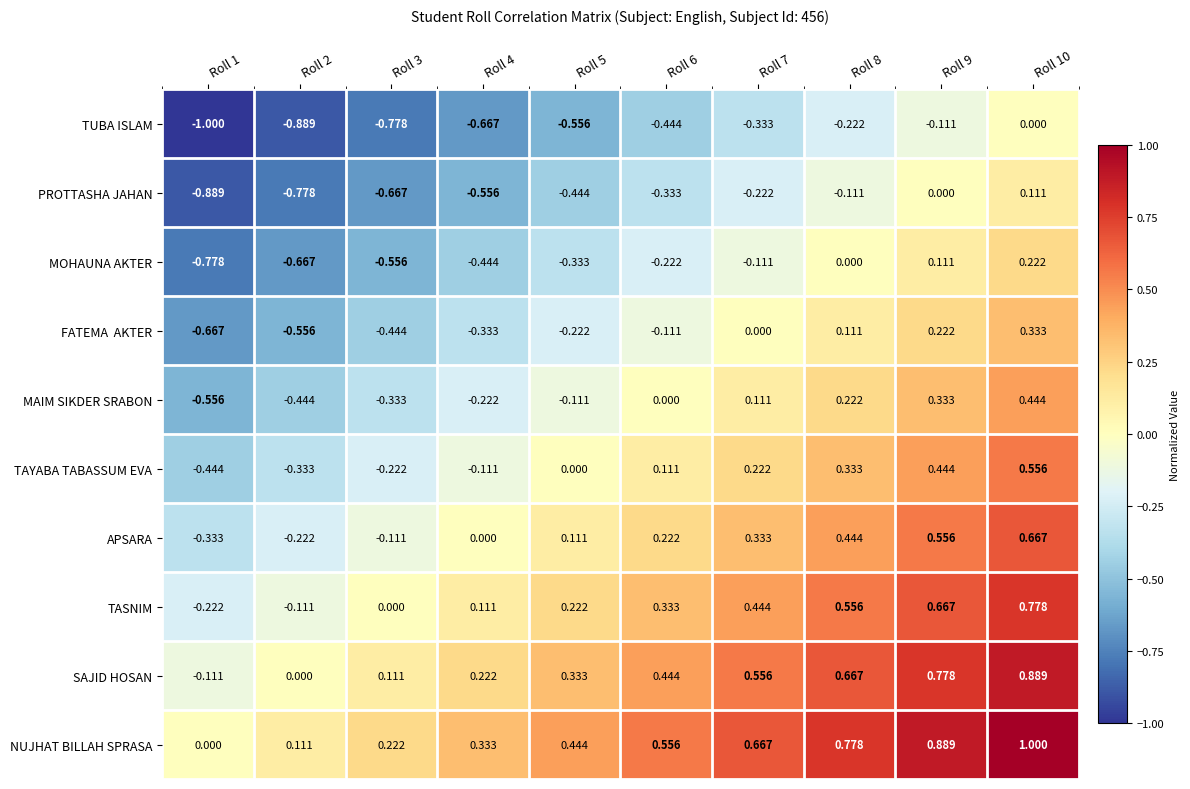

What is the total value across all series at Roll 7?

1.7